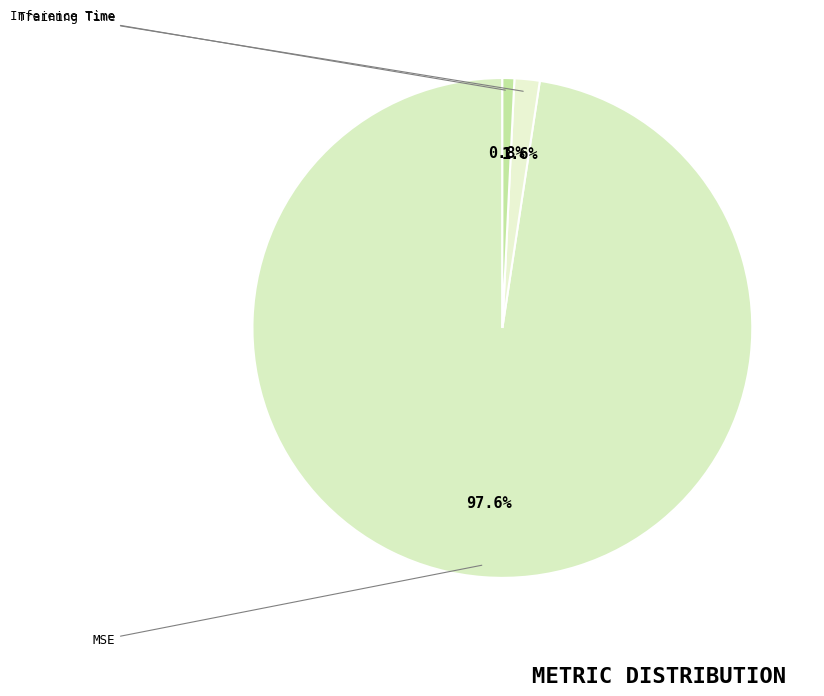

Count the number of slices in the pie.

3